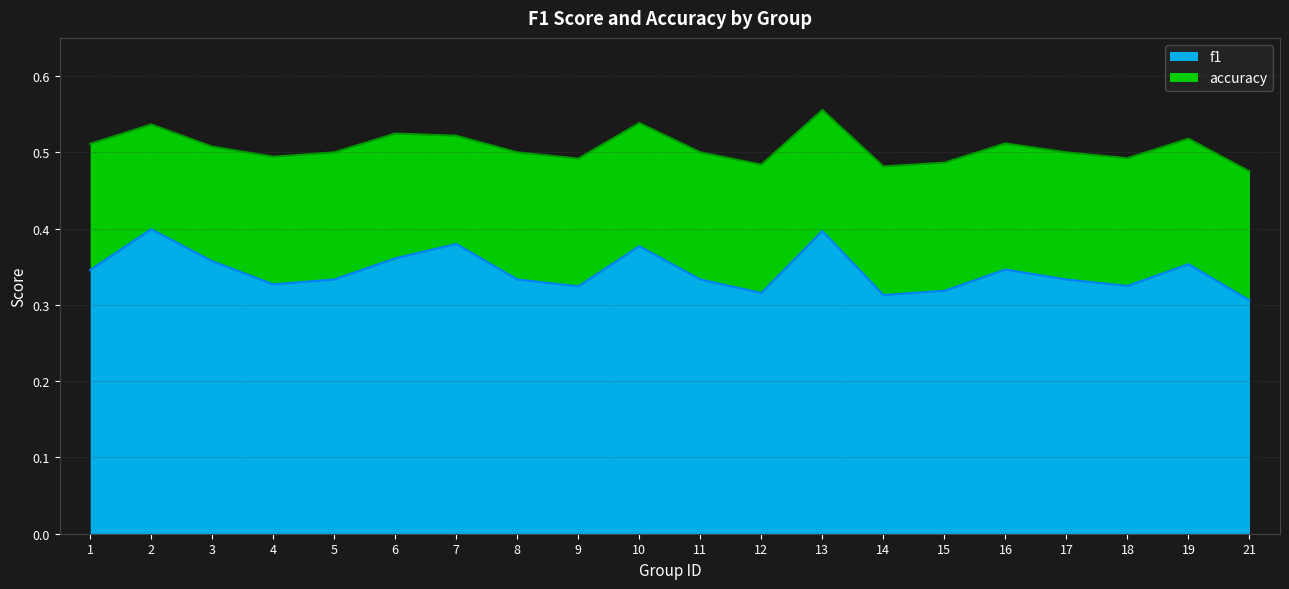

How many f1 values are between 0 and 1?

20